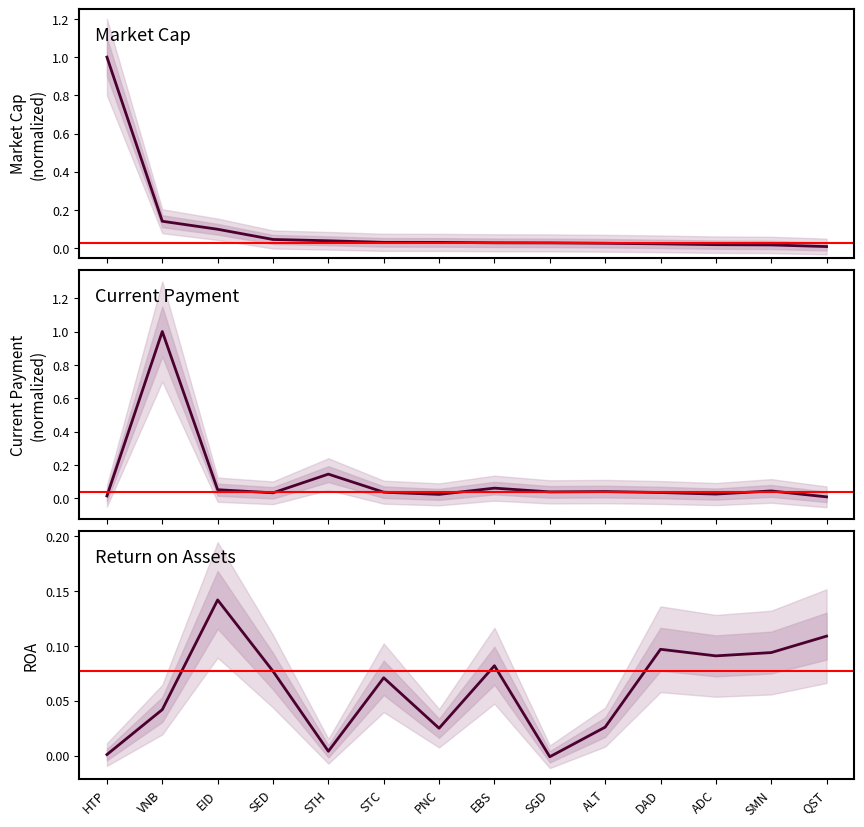

True or false: marcap has more than 0 interior local peaks.

False